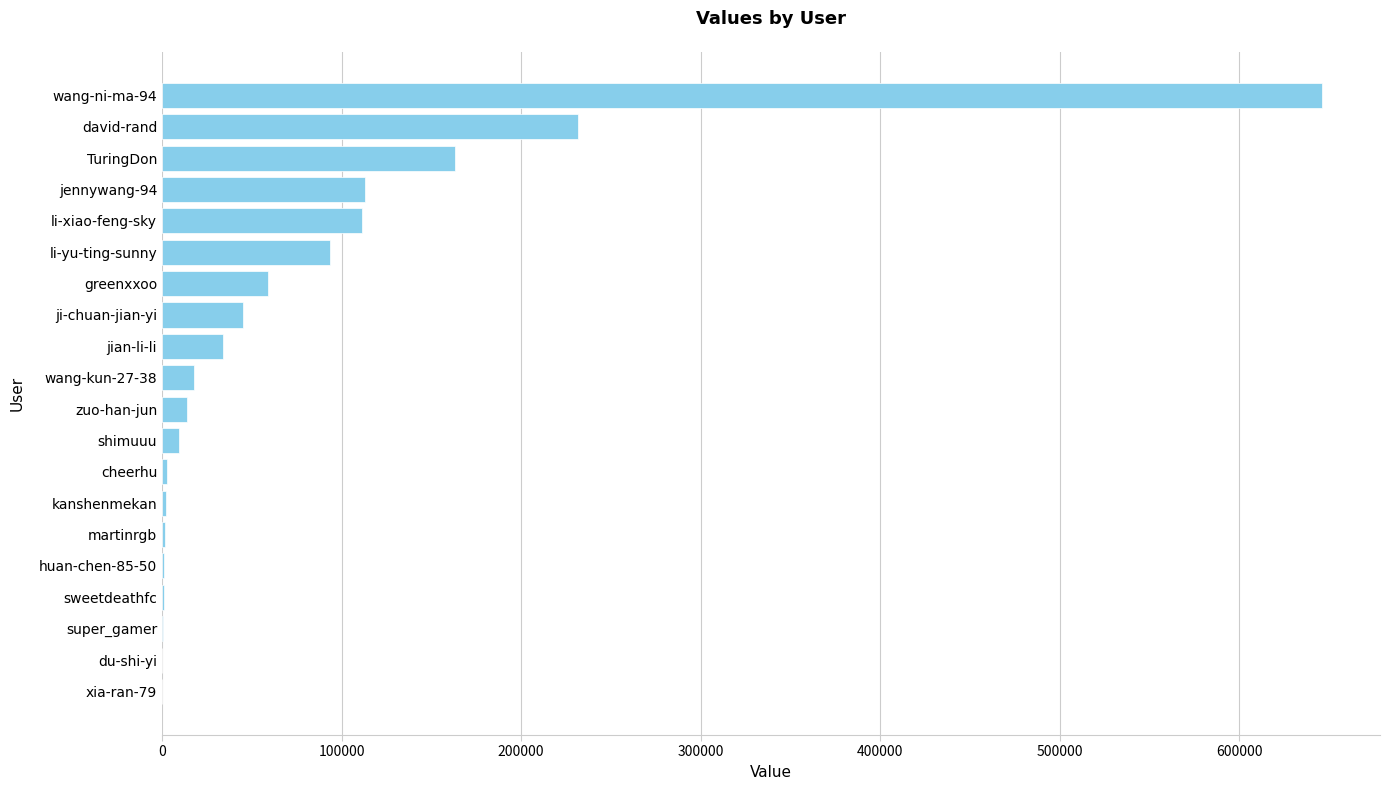

Where is the data nearest to the value 323047?

david-rand